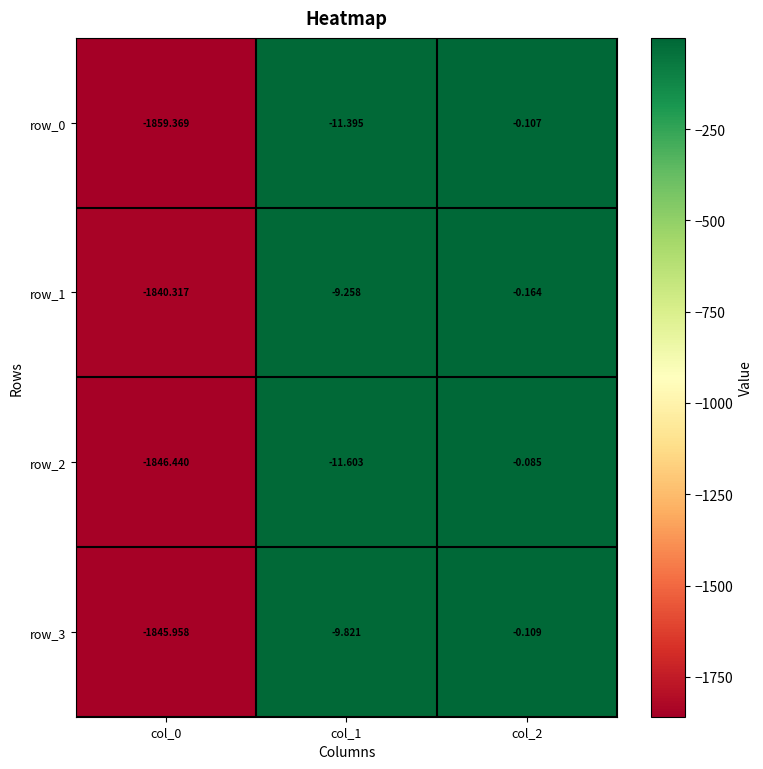

What is the difference between the highest and lowest values at col_2?

0.1